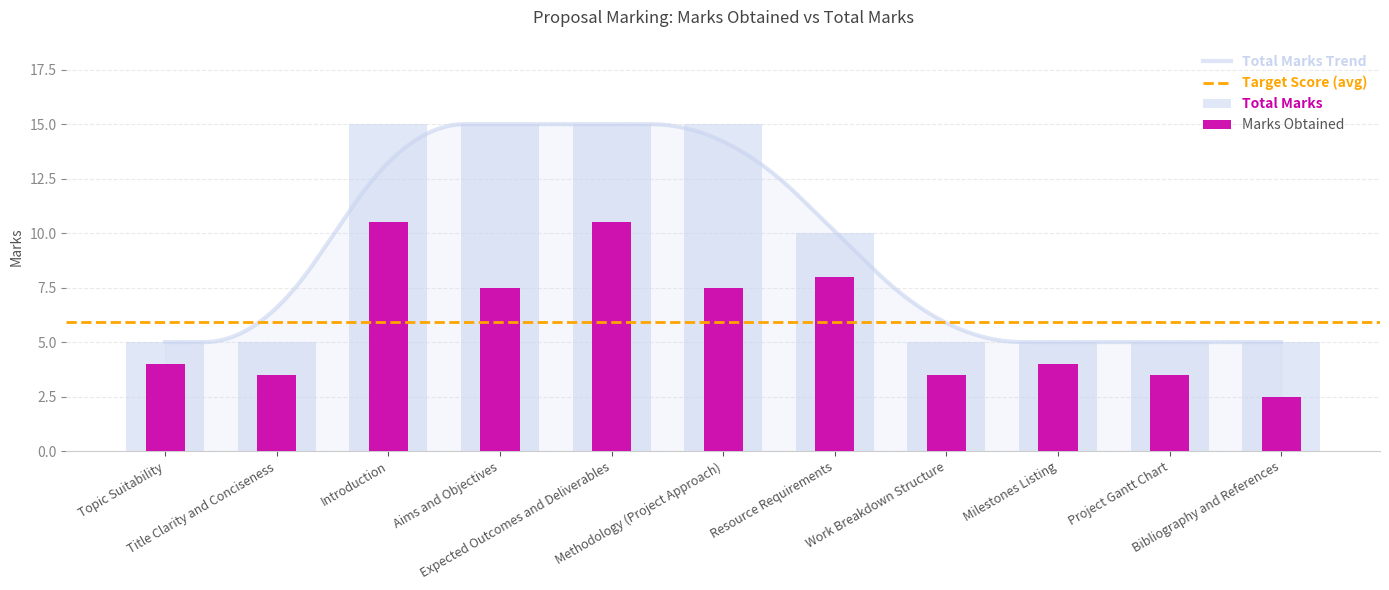

Reading right to left, what are all the values shown in this chart?

Marks Obtained: Bibliography and References=2.5	Project Gantt Chart=3.5	Milestones Listing=4.0	Work Breakdown Structure=3.5	Resource Requirements=8.0	Methodology (Project Approach)=7.5	Expected Outcomes and Deliverables=10.5	Aims and Objectives=7.5	Introduction=10.5	Title Clarity and Conciseness=3.5	Topic Suitability=4.0
Total Marks: Bibliography and References=5.0	Project Gantt Chart=5.0	Milestones Listing=5.0	Work Breakdown Structure=5.0	Resource Requirements=10.0	Methodology (Project Approach)=15.0	Expected Outcomes and Deliverables=15.0	Aims and Objectives=15.0	Introduction=15.0	Title Clarity and Conciseness=5.0	Topic Suitability=5.0